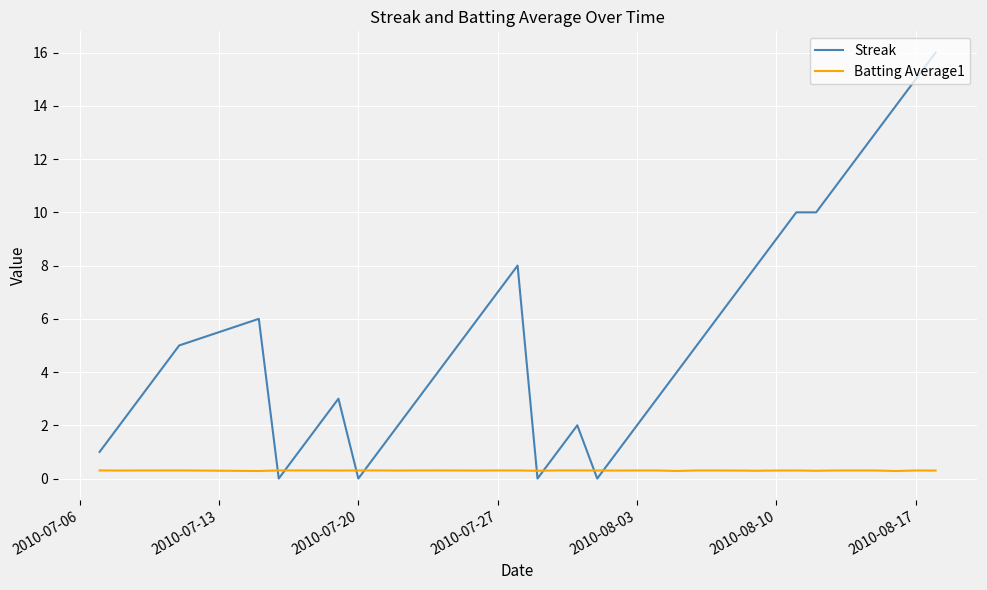

How many categories are shown in the chart?

40